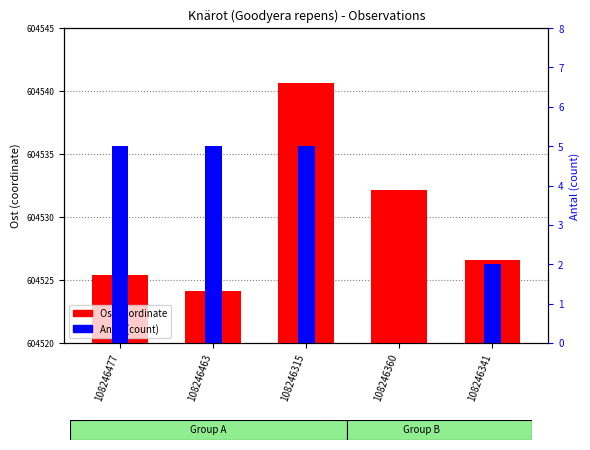

Is the value of Ost coordinate at 108246463 greater than the value of Antal (count) at 108246341?

Yes